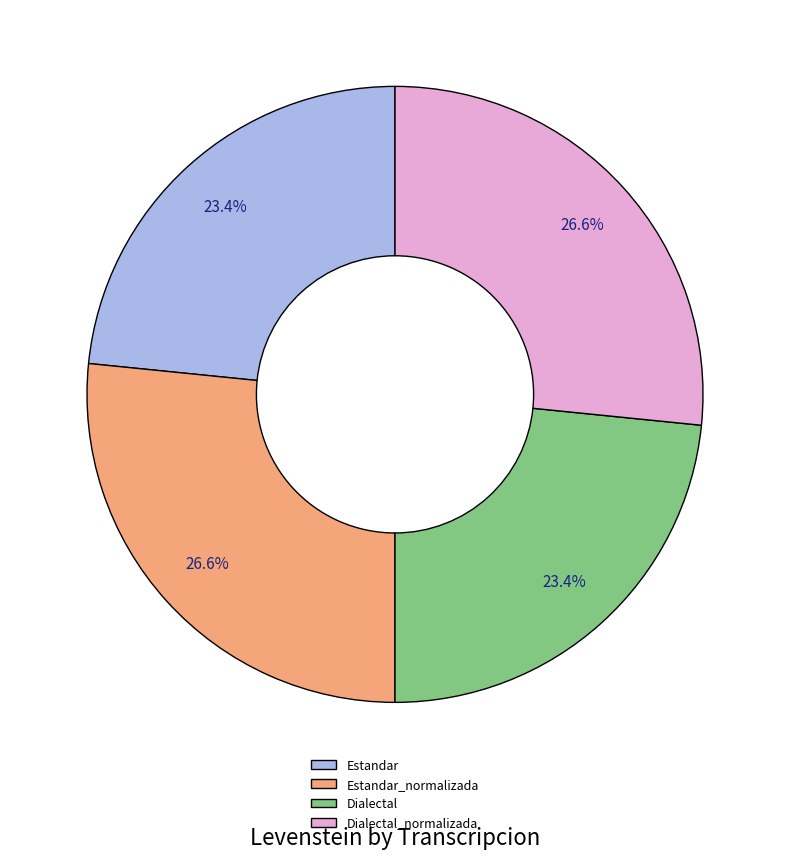

What percentage do Estandar and Dialectal together represent?

46.8%